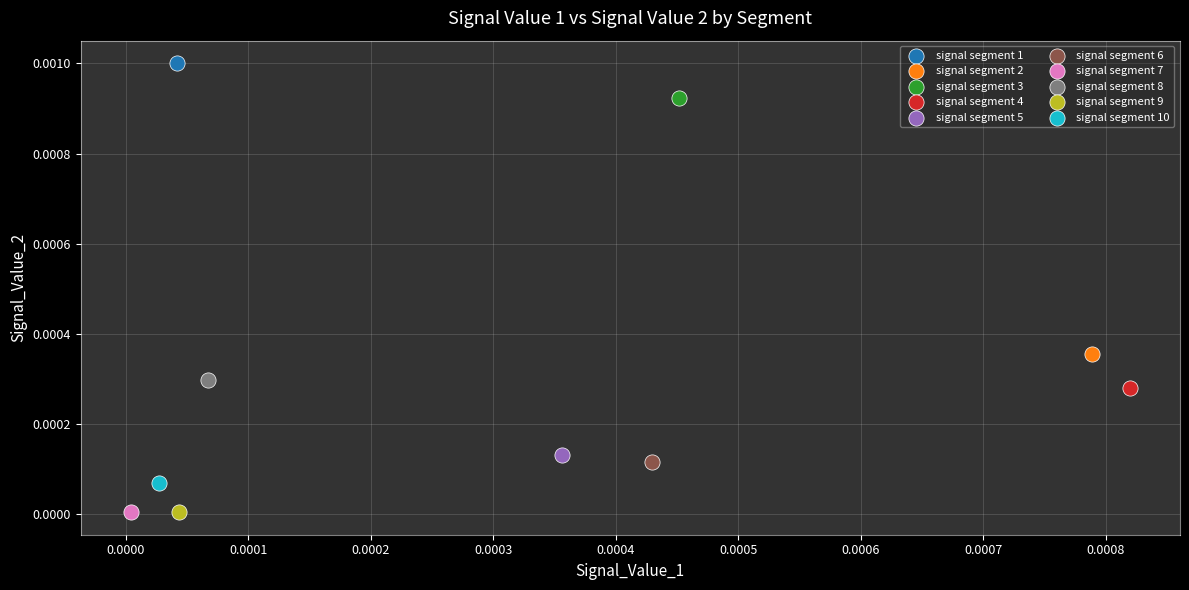

Which series reaches the maximum Y coordinate?

signal segment 1